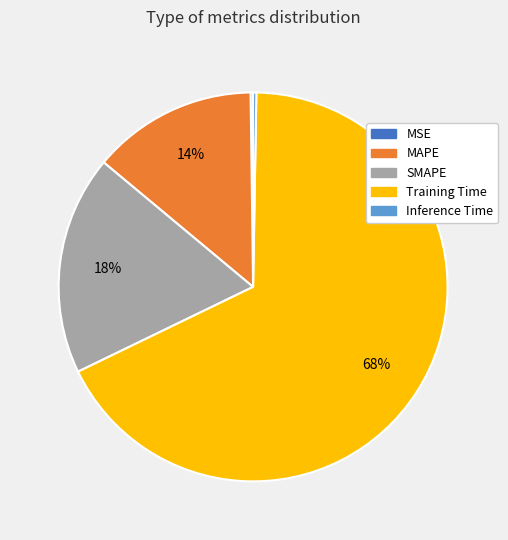

Between MAPE and Training Time, which is larger?

Training Time